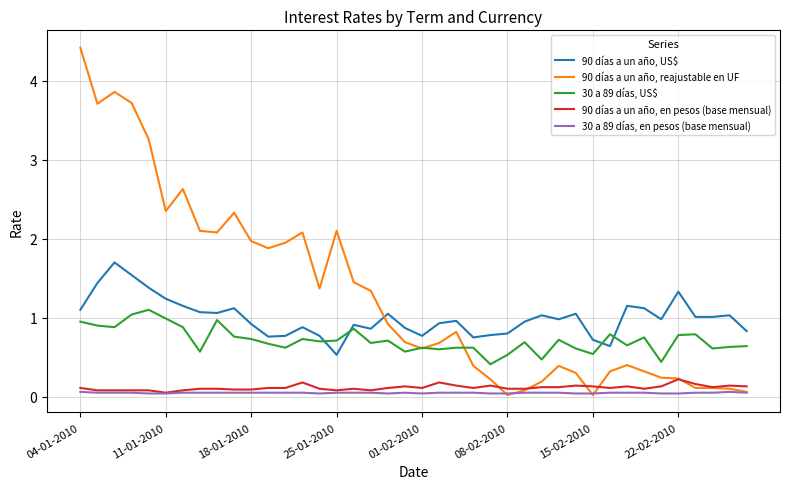

What is the highest value of the 90 días a un año, US$ series?

1.7